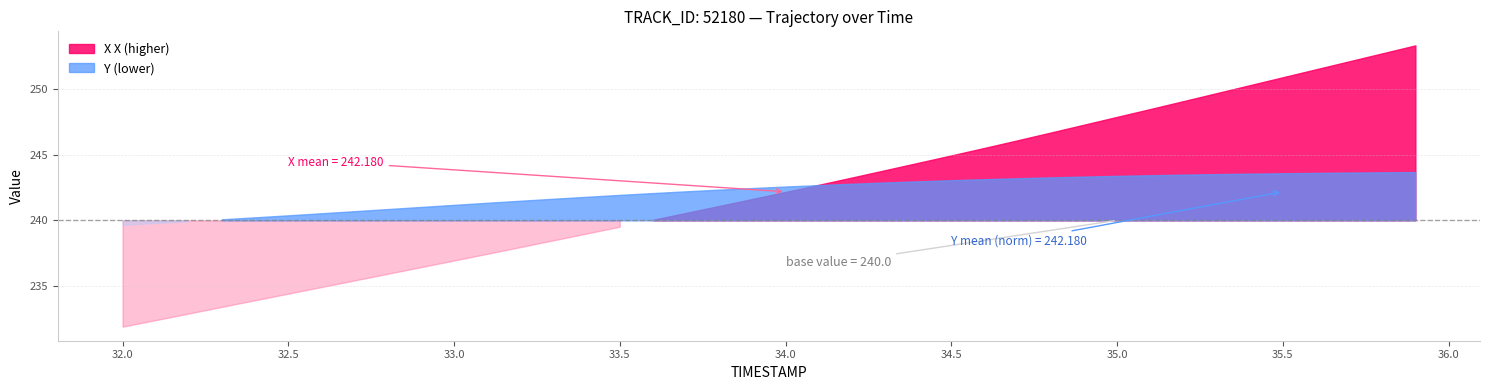

What is the difference between the maximum and second lowest values in the Y series?

3.9